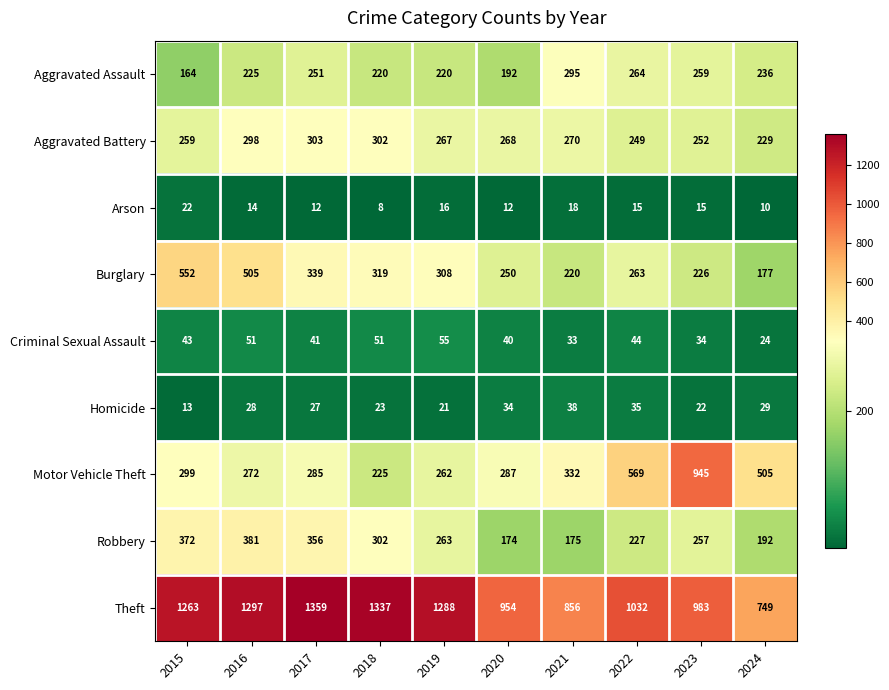

What is the lowest value of the Homicide series?

13